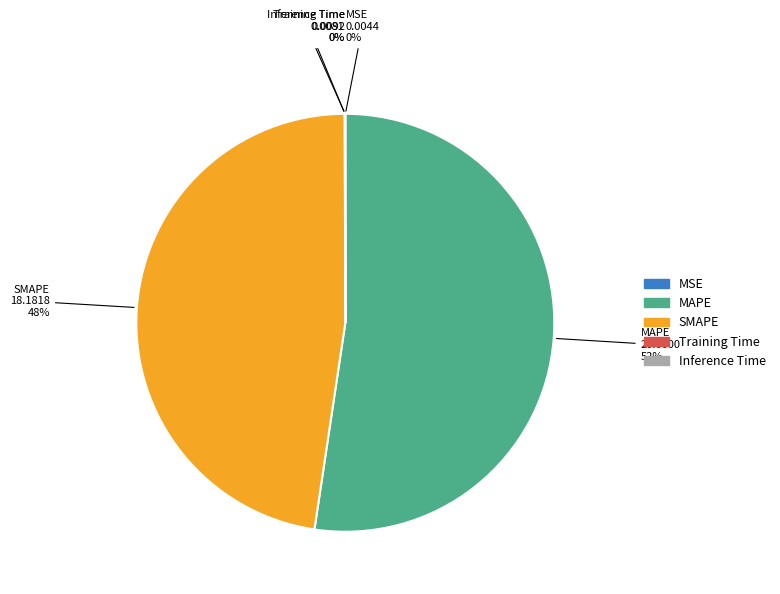

Is there a majority slice in this chart?

Yes